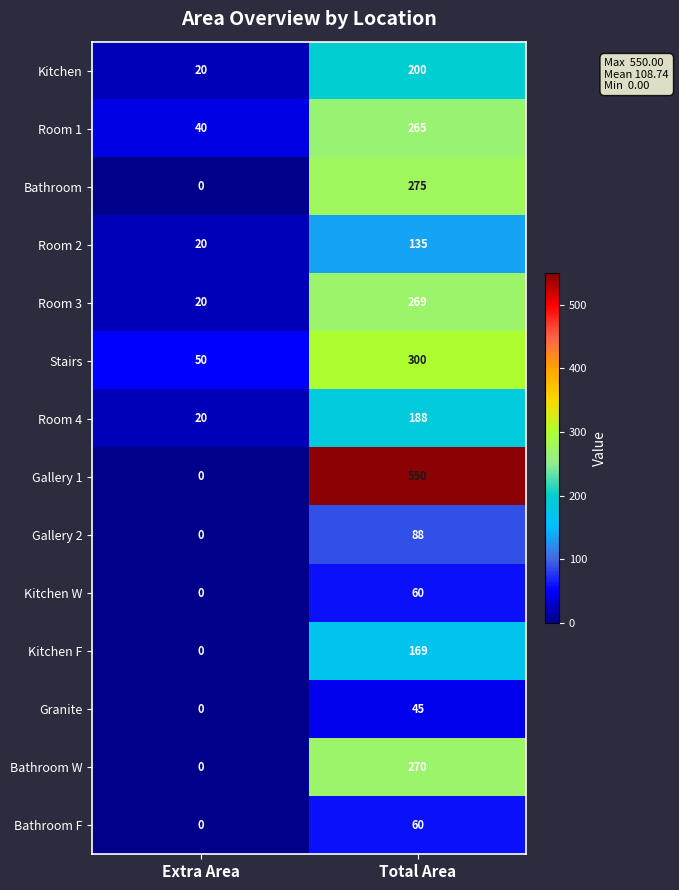

Reading right to left, transcribe all the data shown in this chart.

Kitchen: Total Area=200	Extra Area=20
Room 1: Total Area=265	Extra Area=40
Bathroom: Total Area=275	Extra Area=0
Room 2: Total Area=135	Extra Area=20
Room 3: Total Area=269	Extra Area=20
Stairs: Total Area=300	Extra Area=50
Room 4: Total Area=188	Extra Area=20
Gallery 1: Total Area=550	Extra Area=0
Gallery 2: Total Area=88	Extra Area=0
Kitchen W: Total Area=60	Extra Area=0
Kitchen F: Total Area=169	Extra Area=0
Granite: Total Area=45	Extra Area=0
Bathroom W: Total Area=270	Extra Area=0
Bathroom F: Total Area=60	Extra Area=0